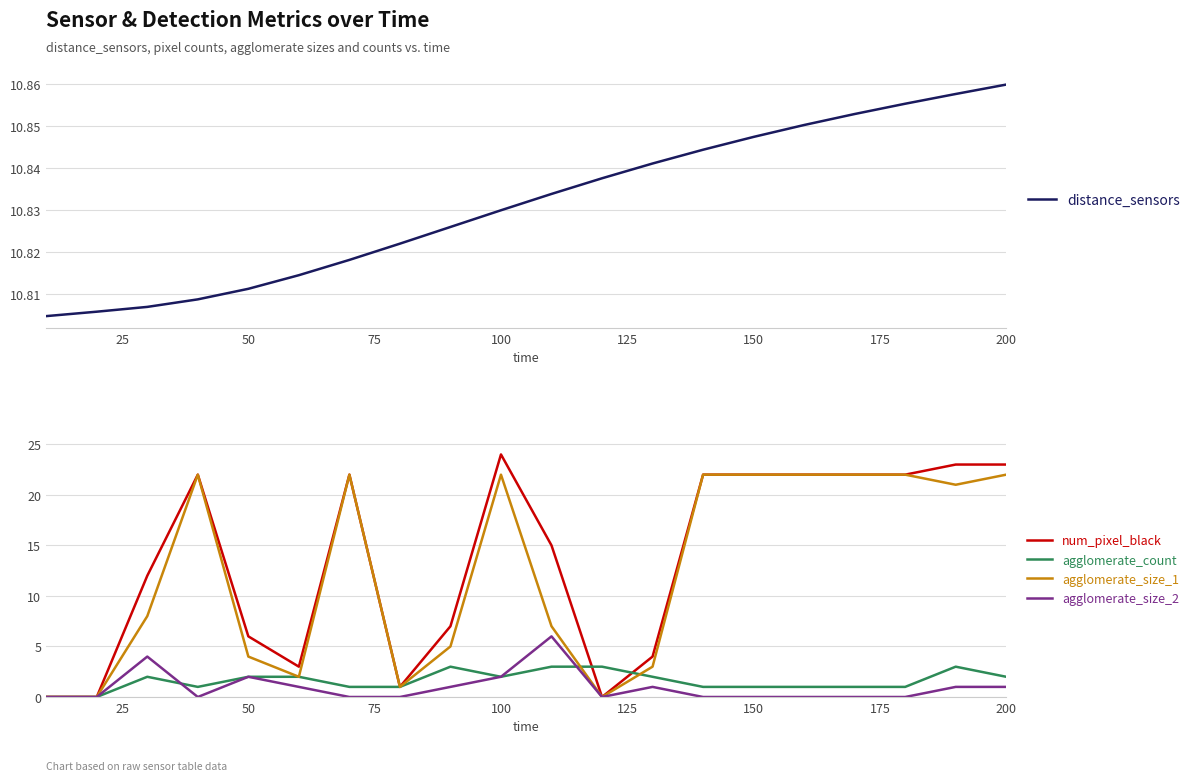

Is it true that agglomerate_size_2 equals 1 at 100?

False